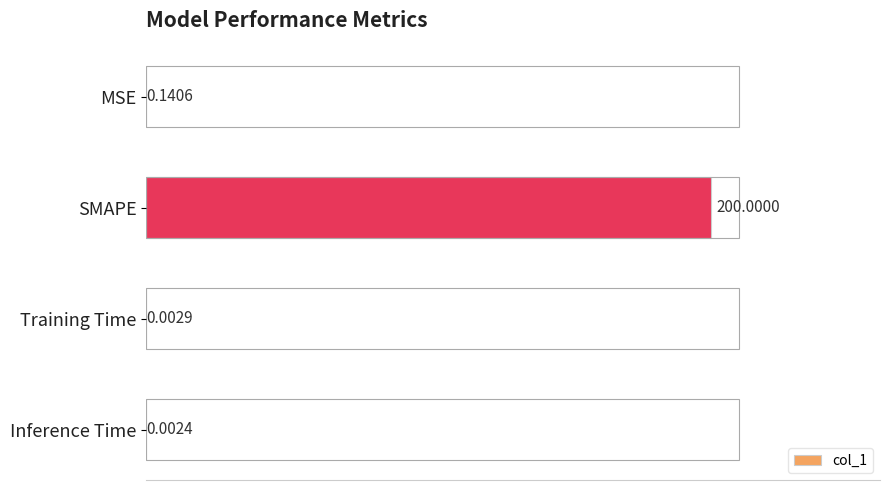

What is the change in value from SMAPE to Inference Time?

-200.0